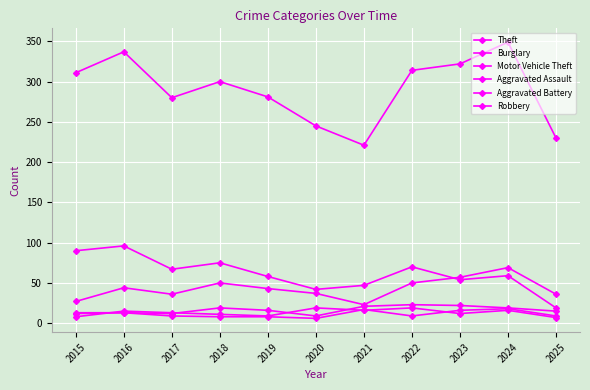

At which label does Motor Vehicle Theft reach its peak?

2024